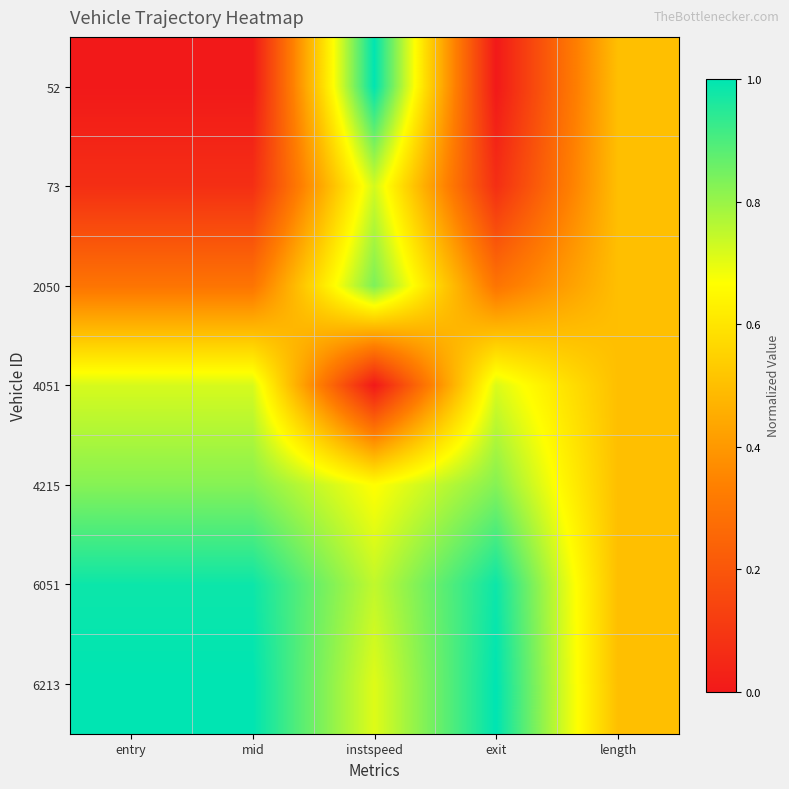

At entry, list the series in order from smallest to largest.

52, 73, 2050, 4051, 4215, 6051, 6213